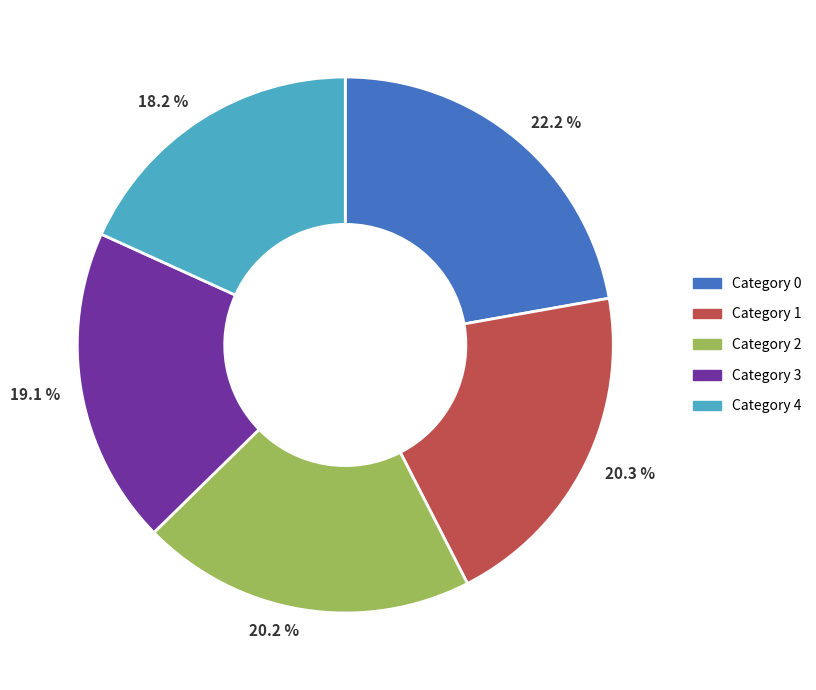

How many segments does this pie chart have?

5